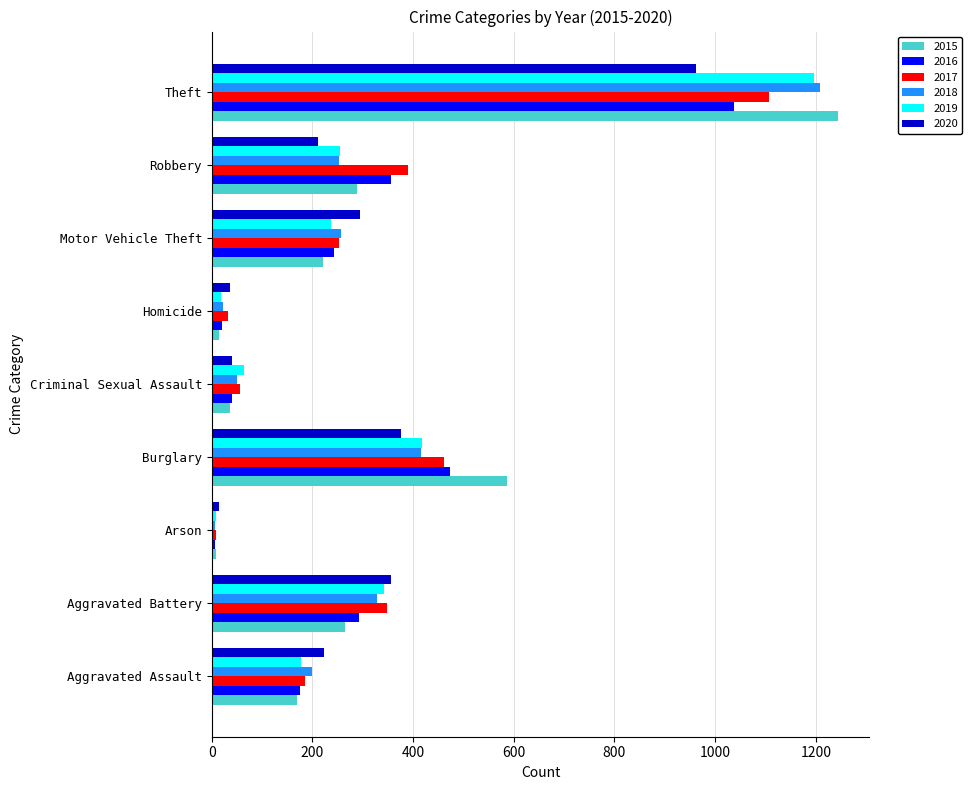

How many distinct data groups are displayed?

6